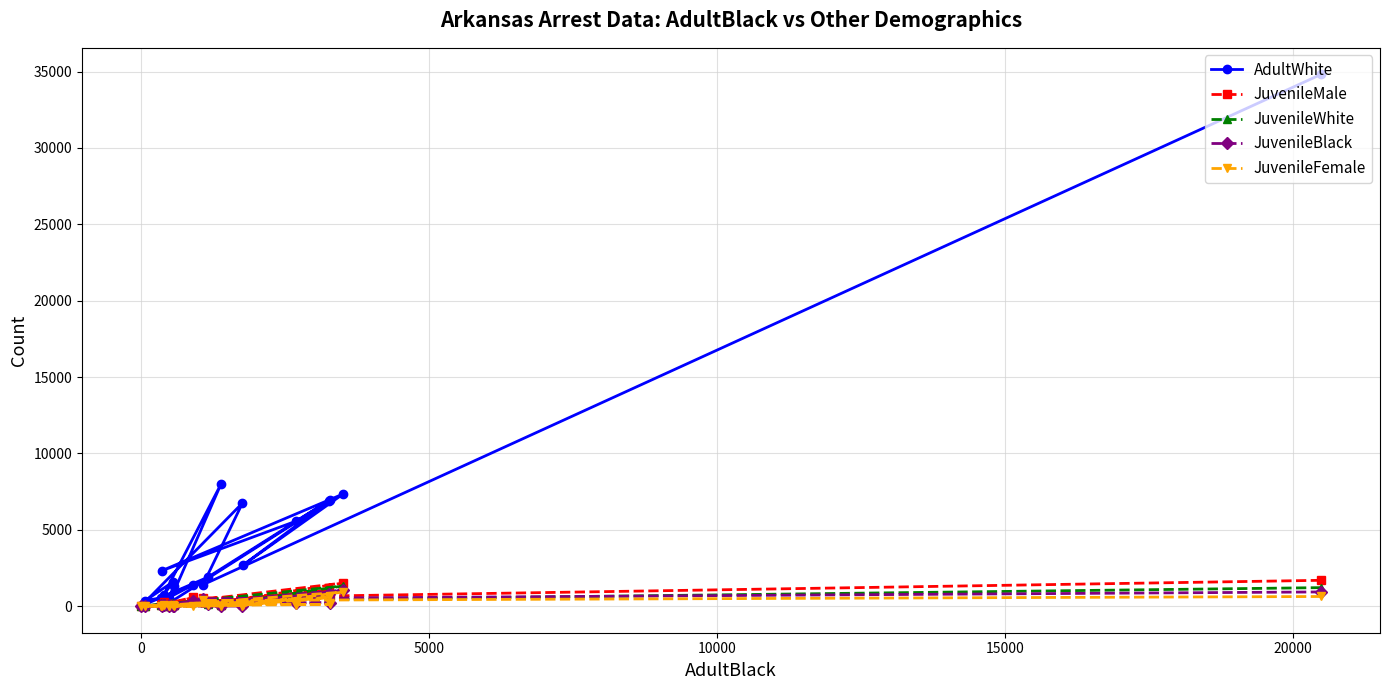

Which series has the widest spread of values?

AdultWhite